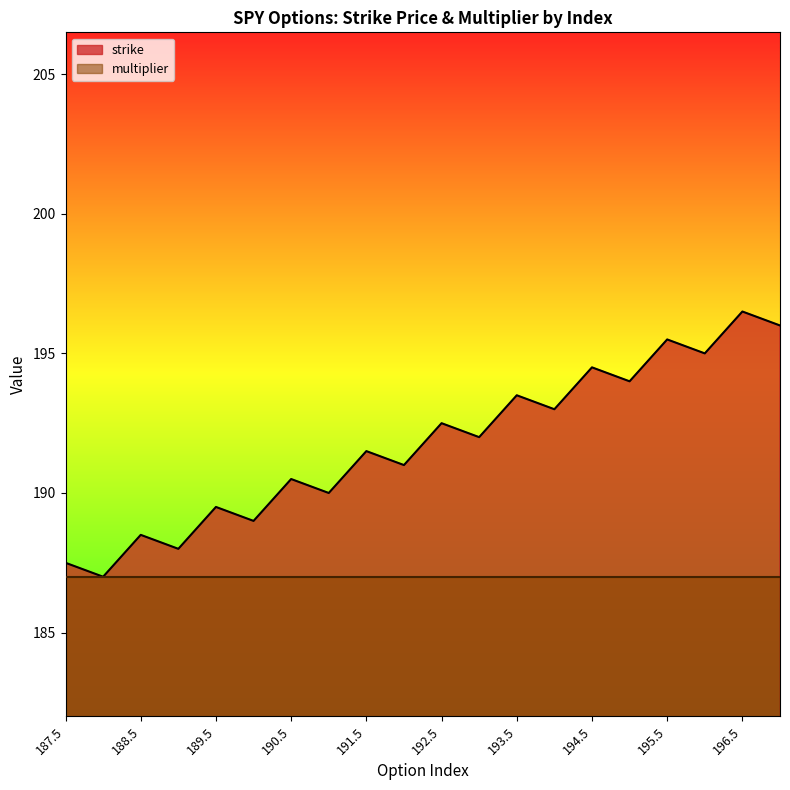

Reading left to right, transcribe all the data shown in this chart.

187.5=187.5	187.0=187.0	188.5=188.5	188.0=188.0	189.5=189.5	189.0=189.0	190.5=190.5	190.0=190.0	191.5=191.5	191.0=191.0	192.5=192.5	192.0=192.0	193.5=193.5	193.0=193.0	194.5=194.5	194.0=194.0	195.5=195.5	195.0=195.0	196.5=196.5	196.0=196.0